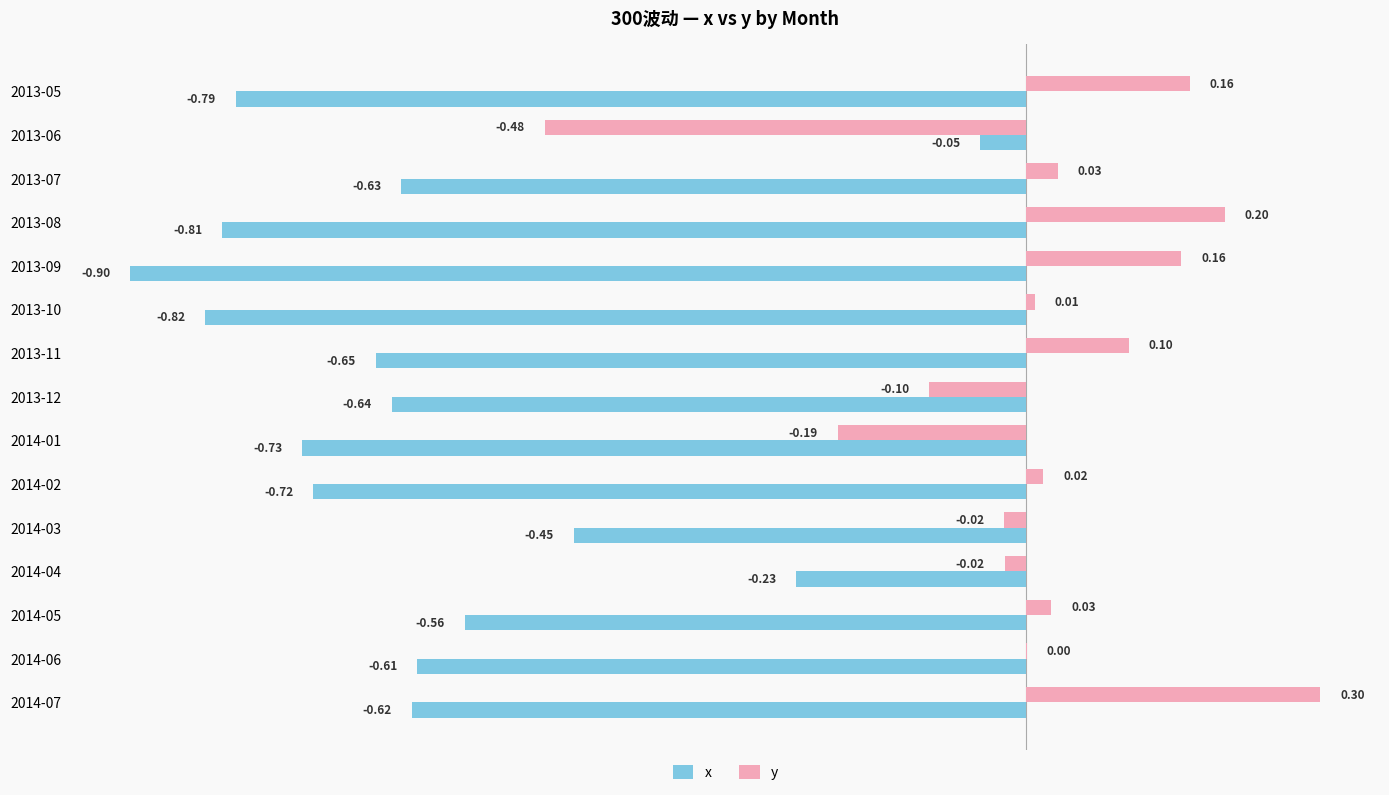

At which label is x closest to 0?

2013-06